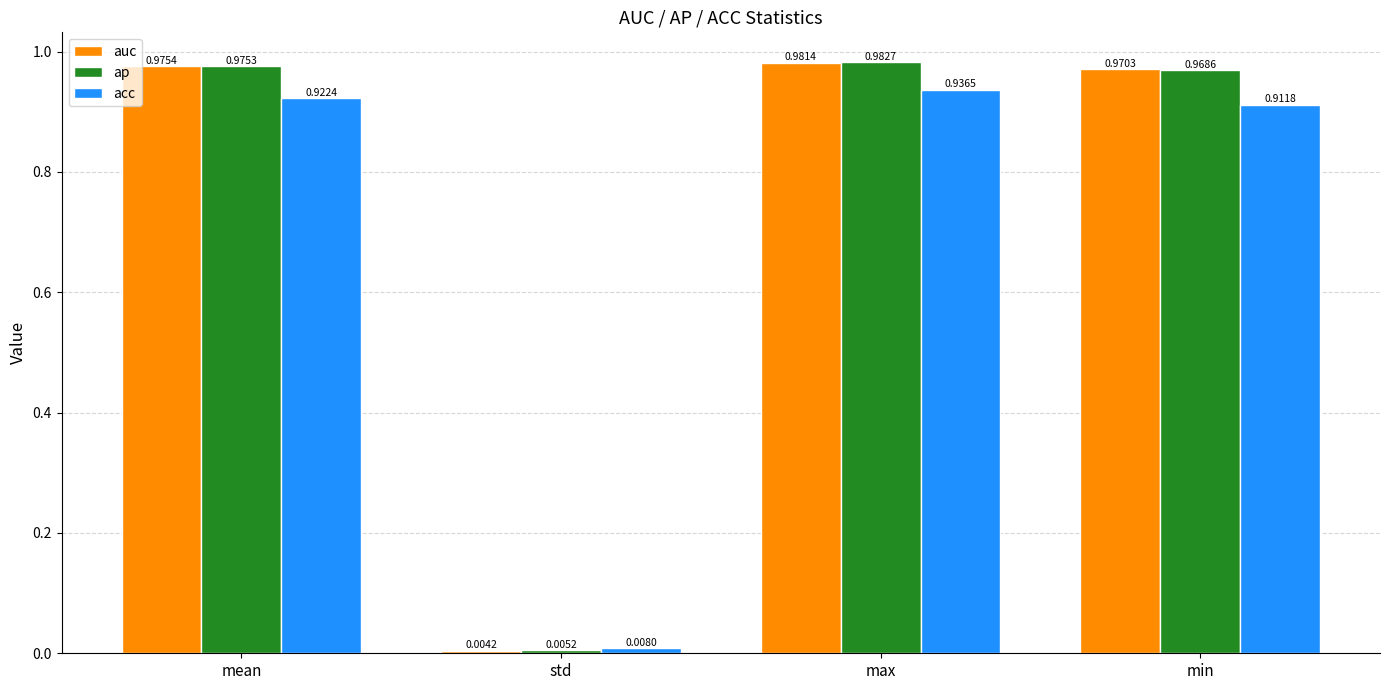

What is the average value of the acc series?

0.7